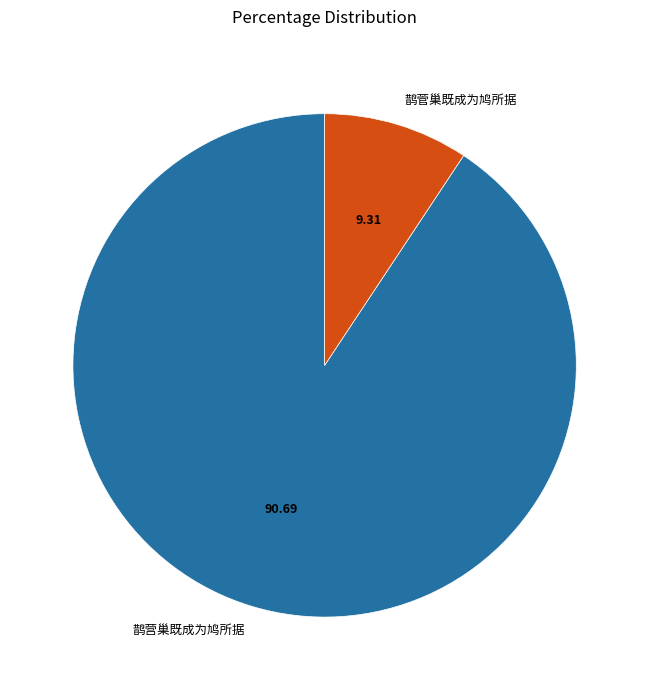

Is the sum of 鹊菅巢既成为鸠所据 and 鹊营巢既成为鸠所据 greater than half?

Yes